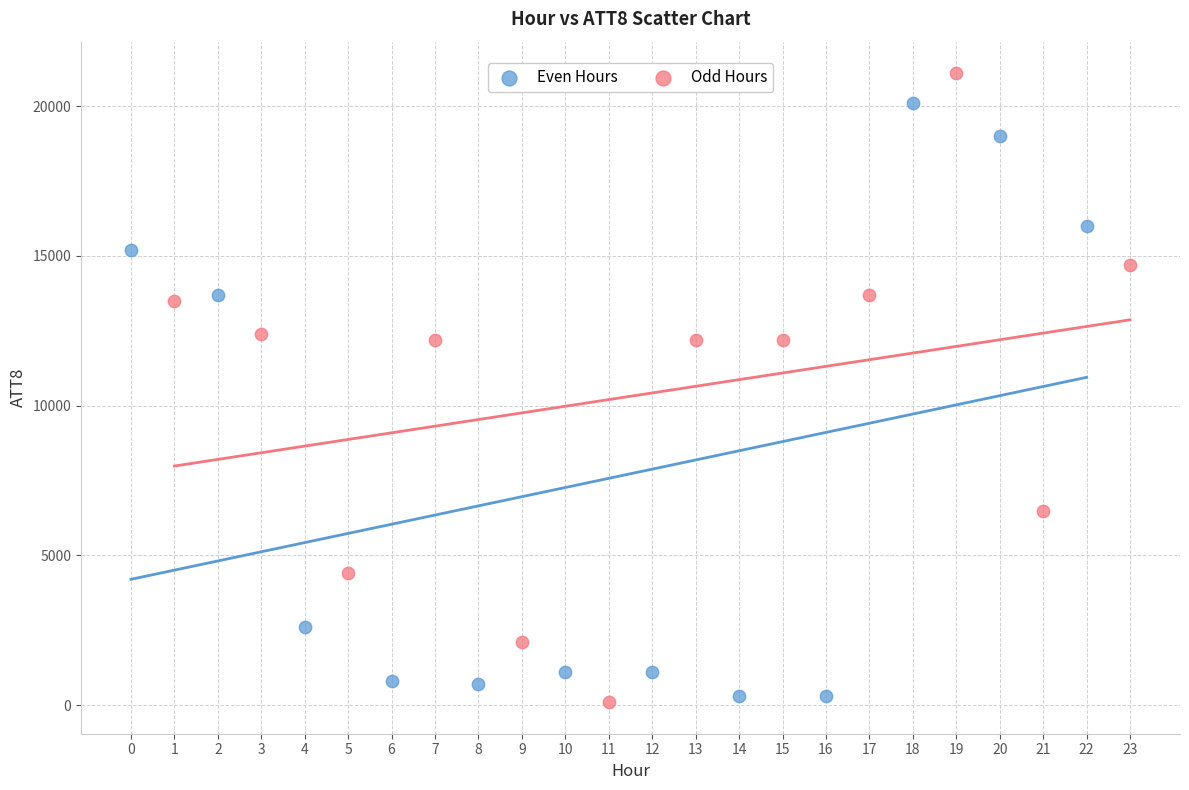

Which series contains the highest Y value?

Odd Hours